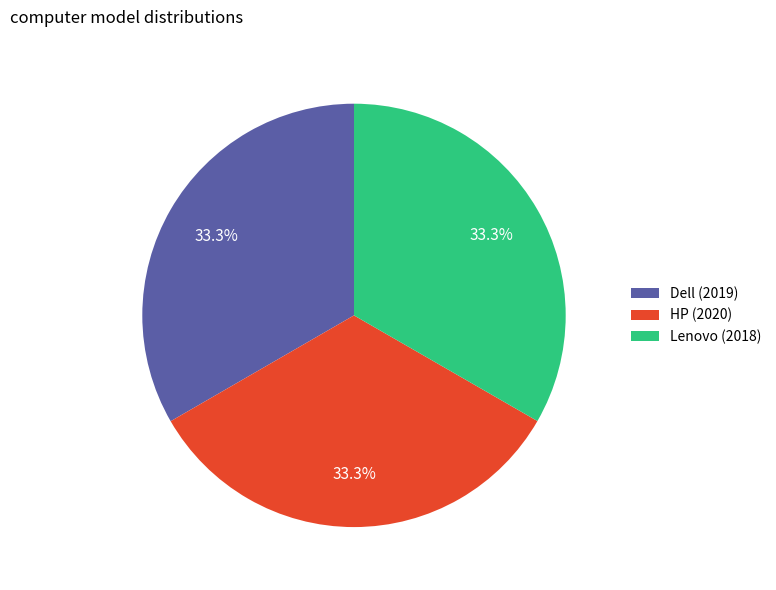

Approximately how many times larger is the value at Dell (2019) compared to Lenovo (2018)?

1.0